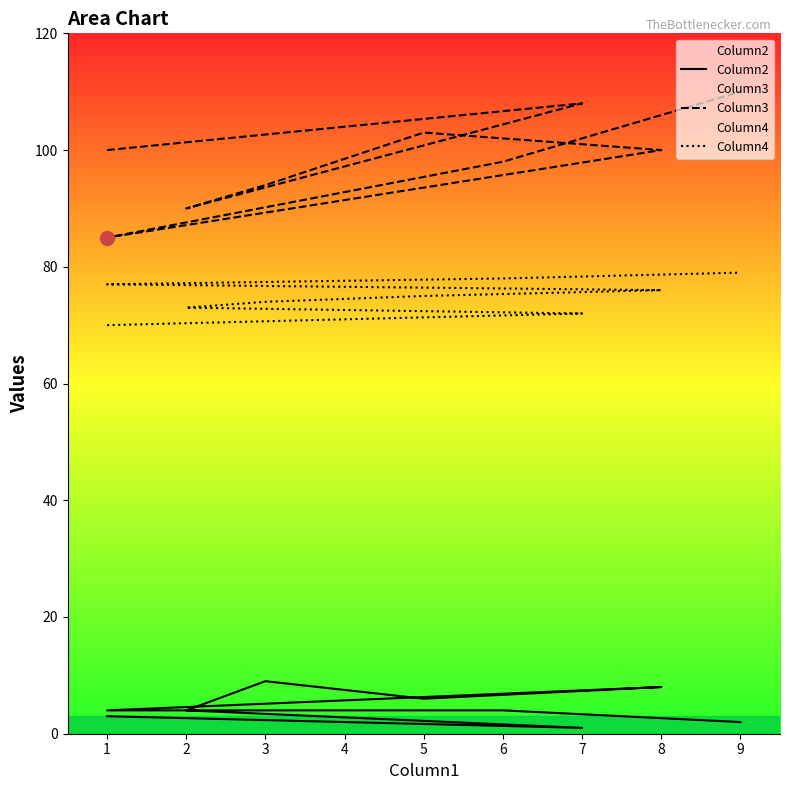

Is it true that Column3 equals 113 at 1?

False